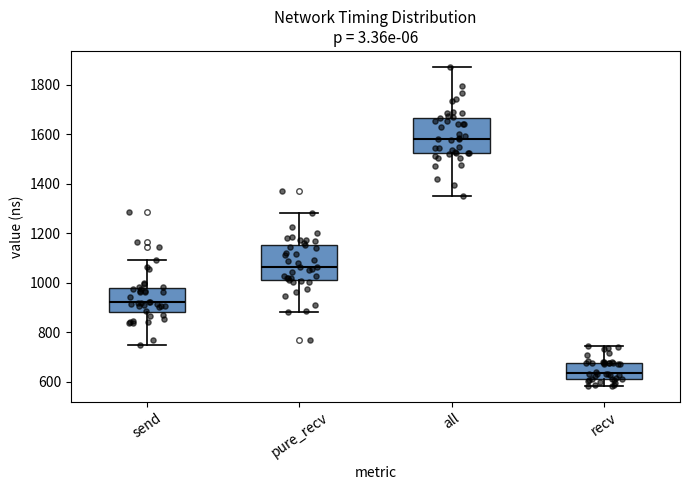

Where does the lower whisker of the box for all end on the y-axis? The values are not printed on the chart, so give them approximately, as read against the axis.

1360